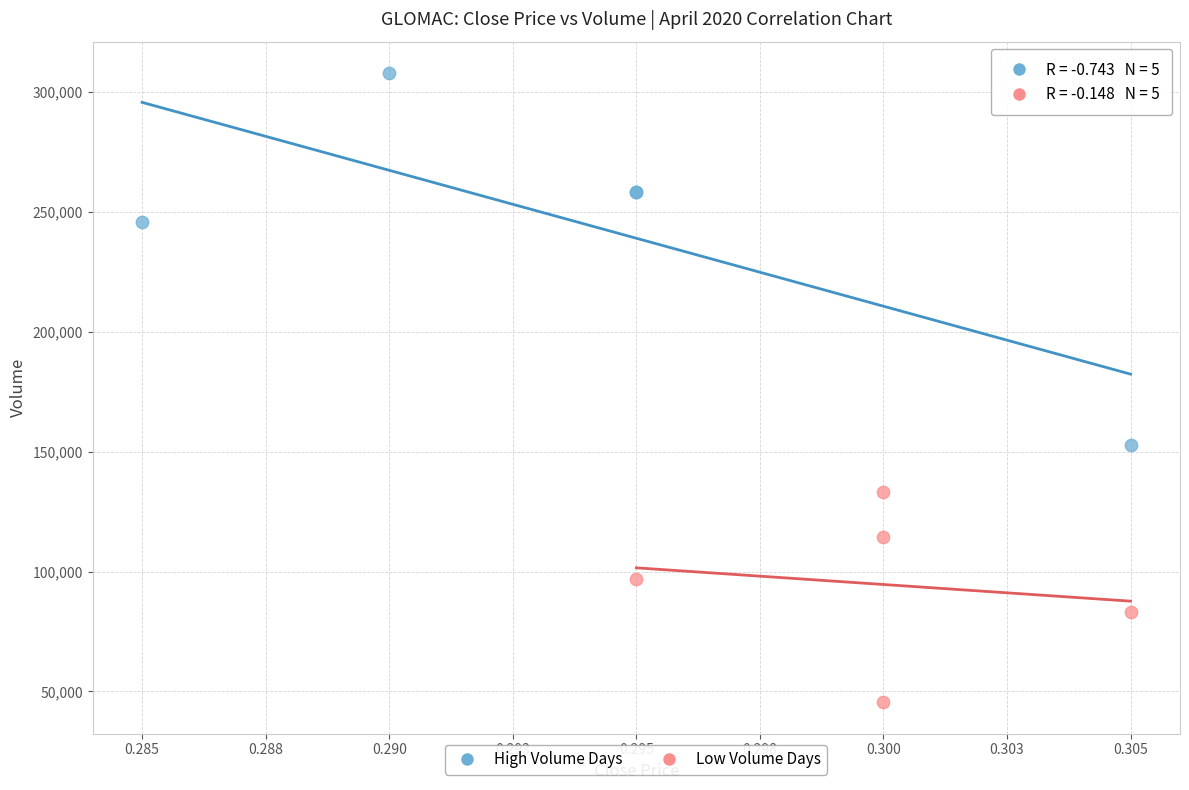

Which series contains the lowest Y value?

Low Volume Days